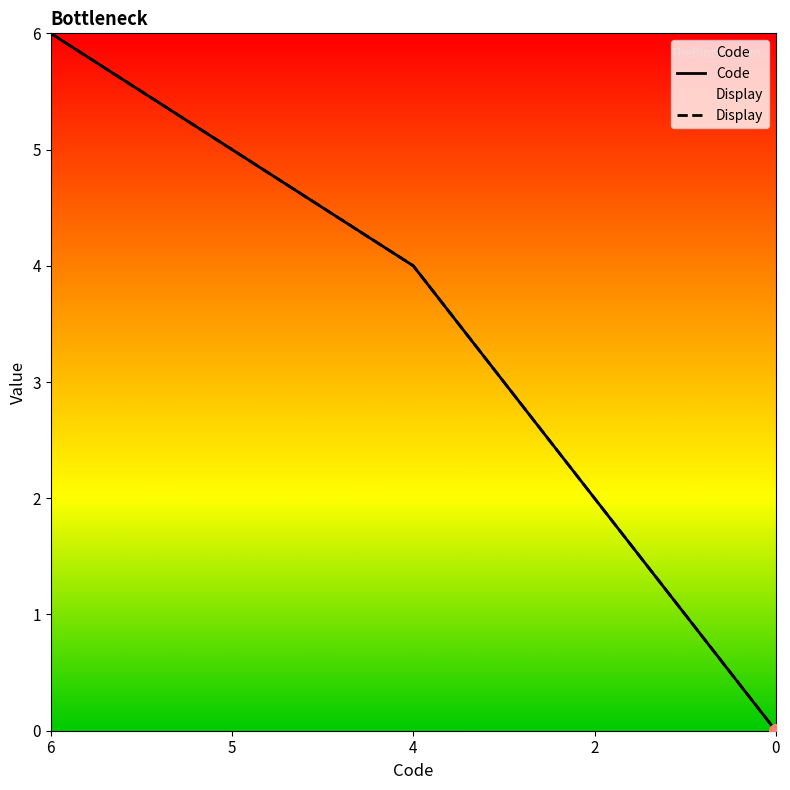

Between 6 and 0, which series saw the biggest shift?

Code